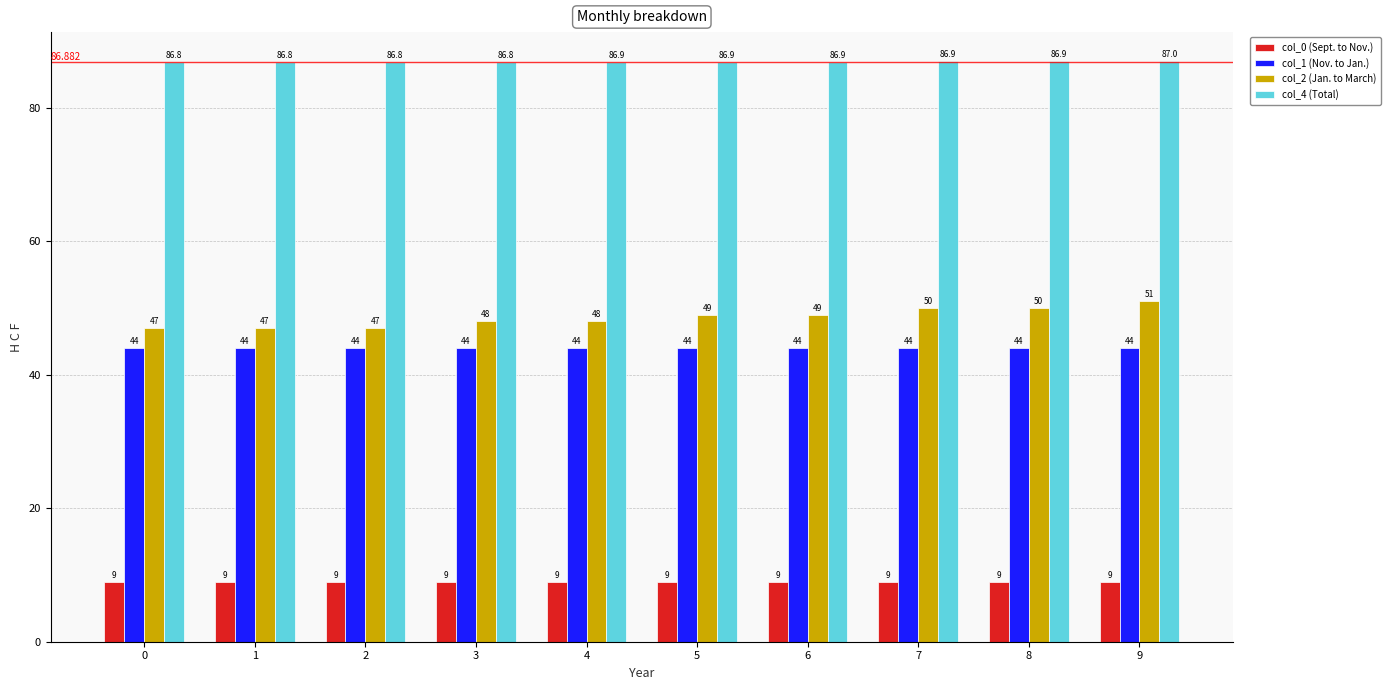

What is the average value of the col_0 (Sept. to Nov.) series?

9.0